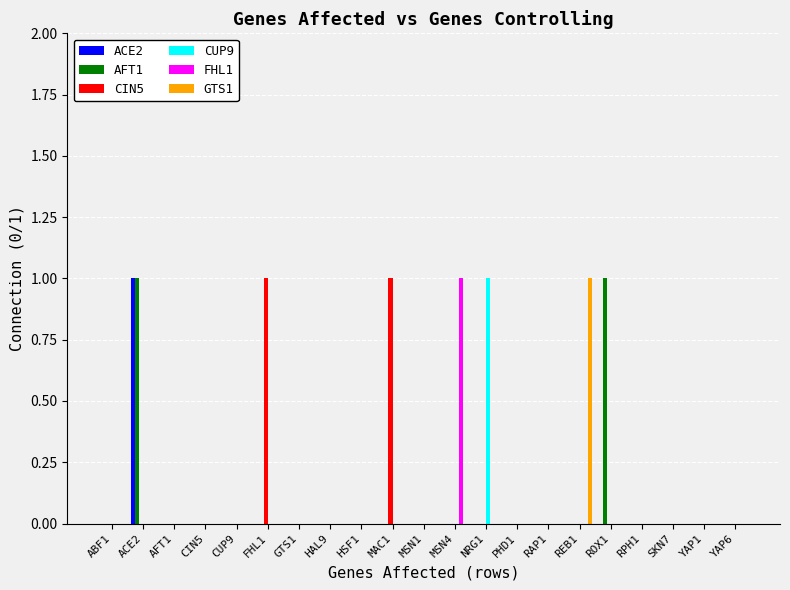

At which category is the sum across all series the highest?

ACE2